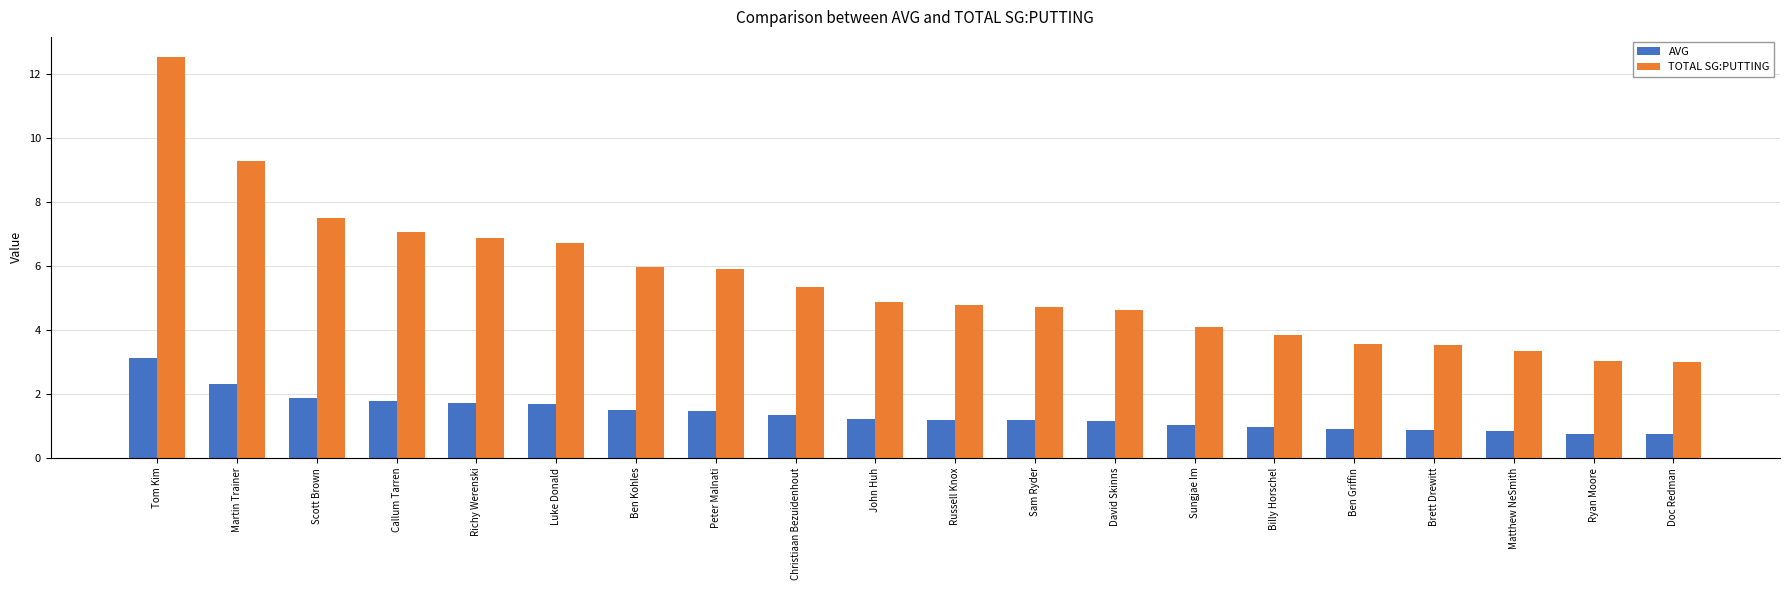

List the series in order of their peak value, lowest first.

AVG, TOTAL SG:PUTTING